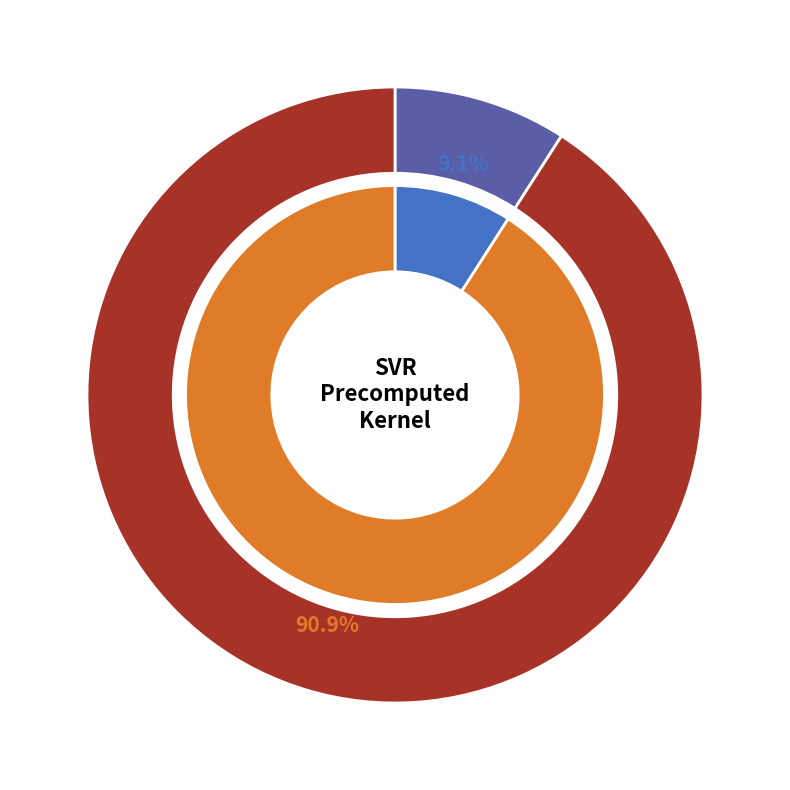

True or false: epsilon accounts for 91% of the total.

True